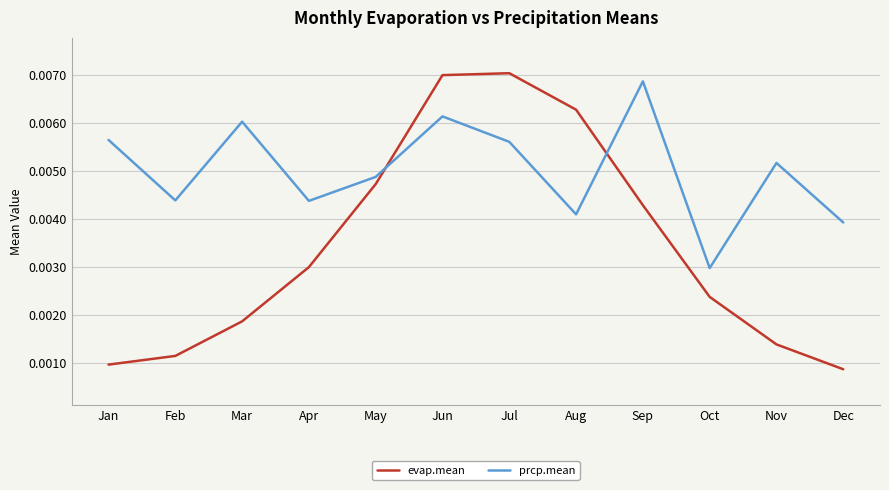

Between which two adjacent categories do evap.mean and prcp.mean first intersect?

May and Jun